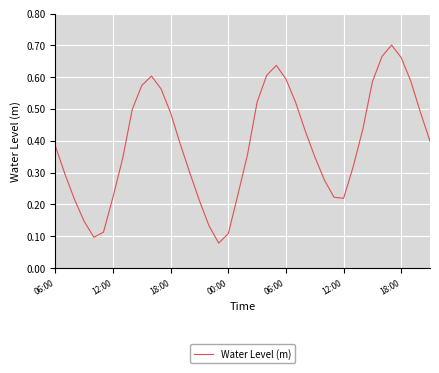

What is the average value?

0.4